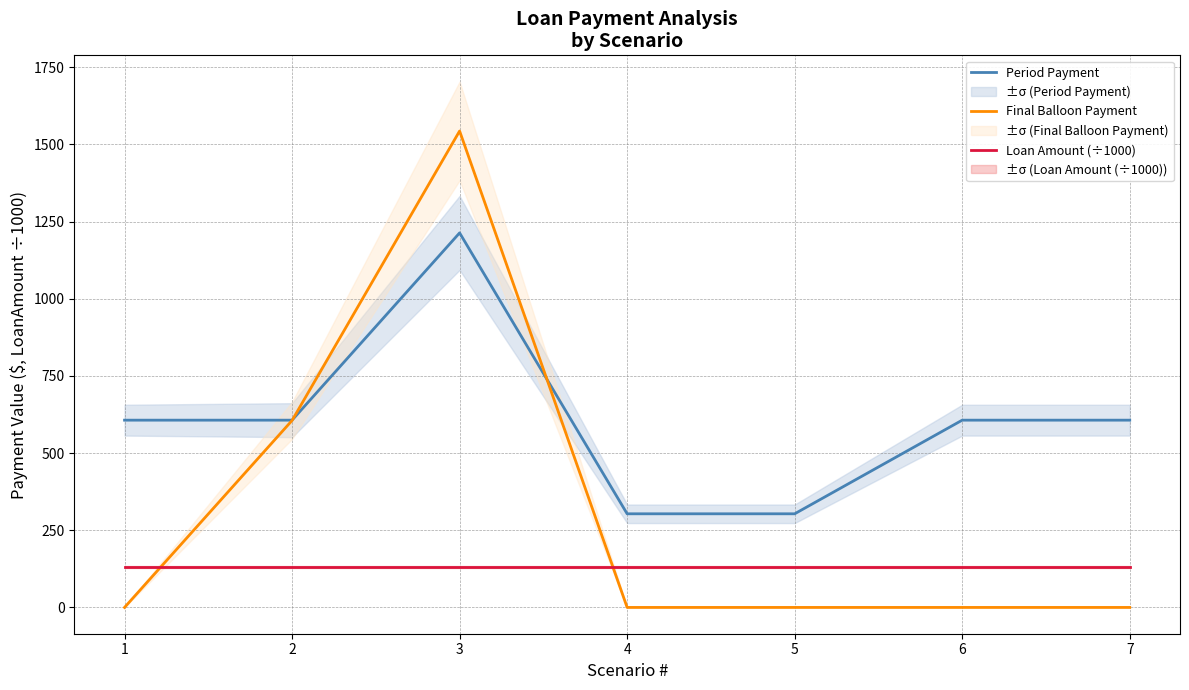

List the labels in order of Loan Amount (÷1000) value, smallest first.

1, 2, 3, 4, 5, 6, 7